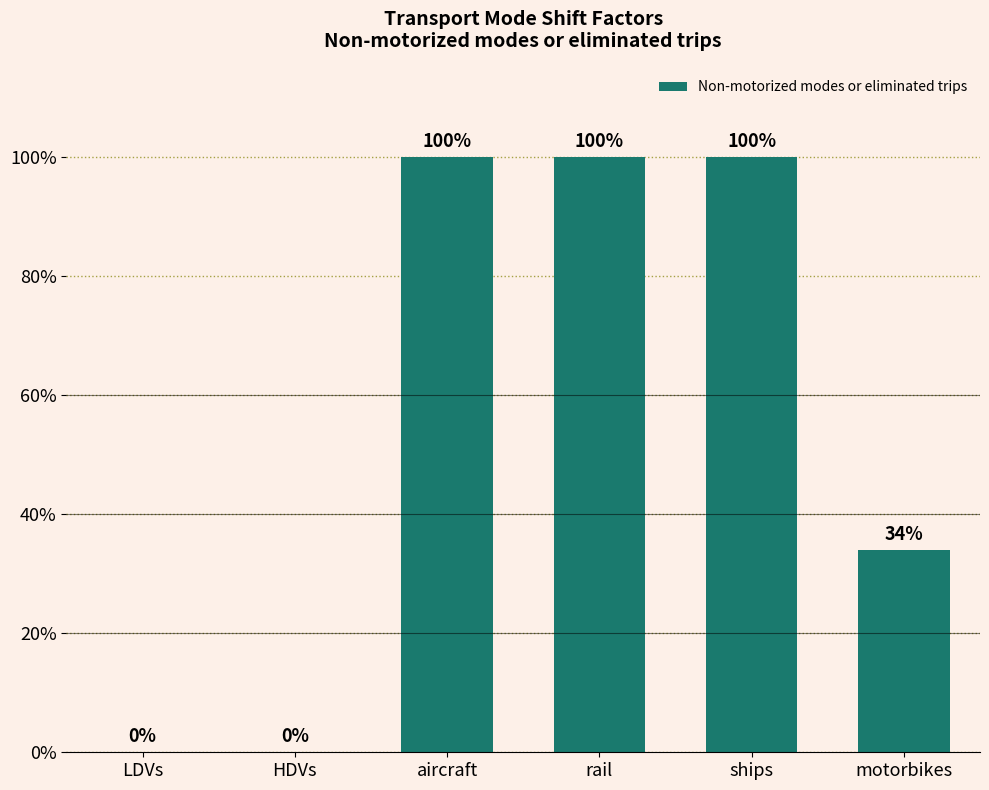

The value at ships is 0.4. True or false?

False